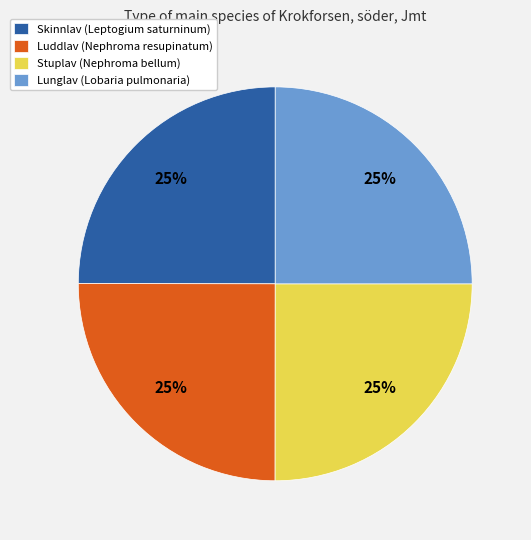

To the nearest percent, what is the average slice percentage?

25%